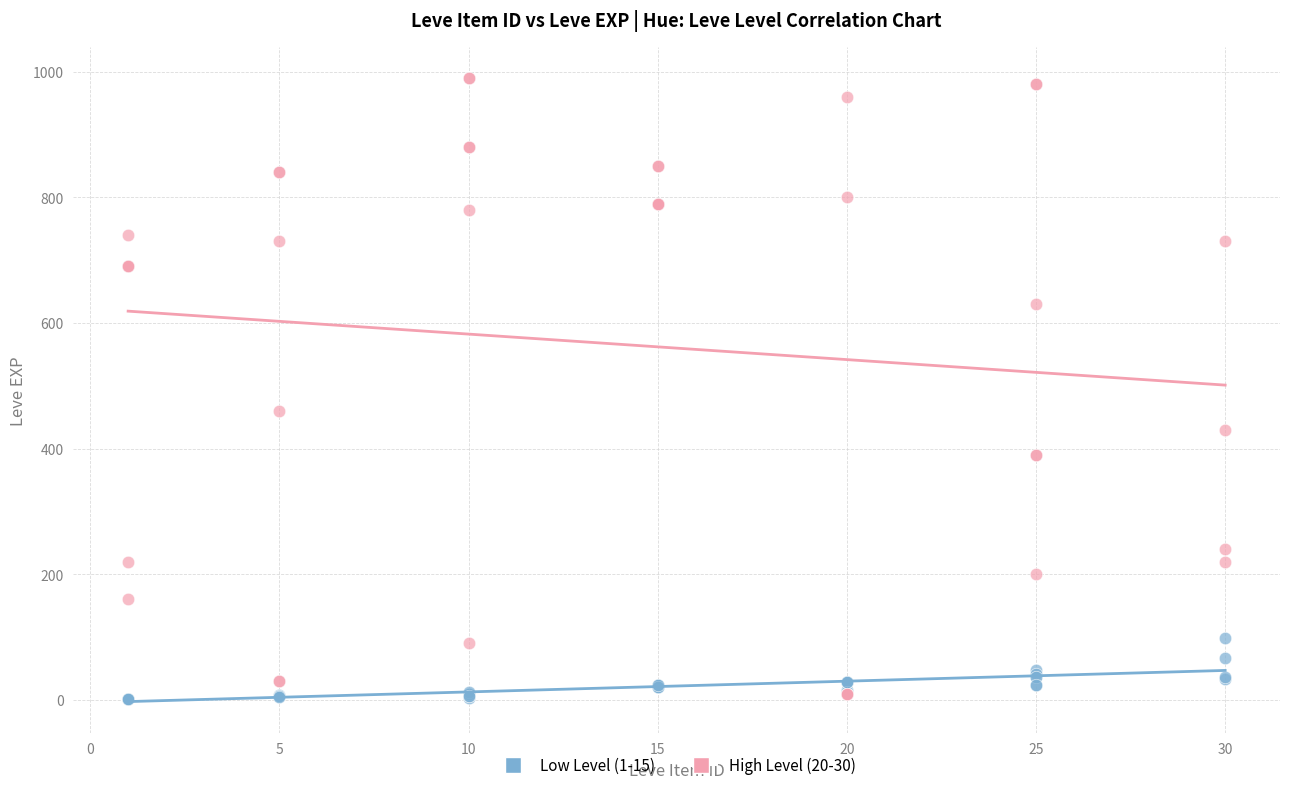

Across all series, what Y value is closest to 495?

460